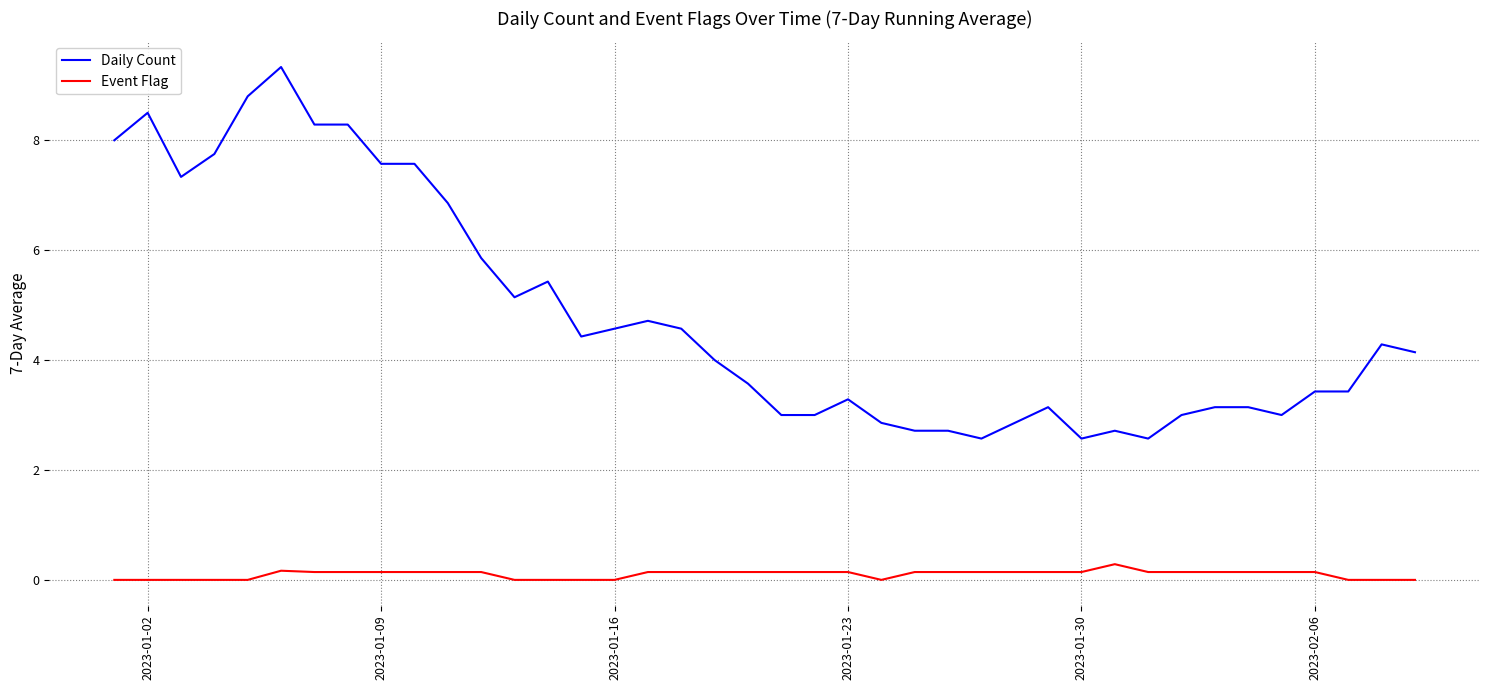

True or false: Daily Count and Event Flag intersect in this chart.

False